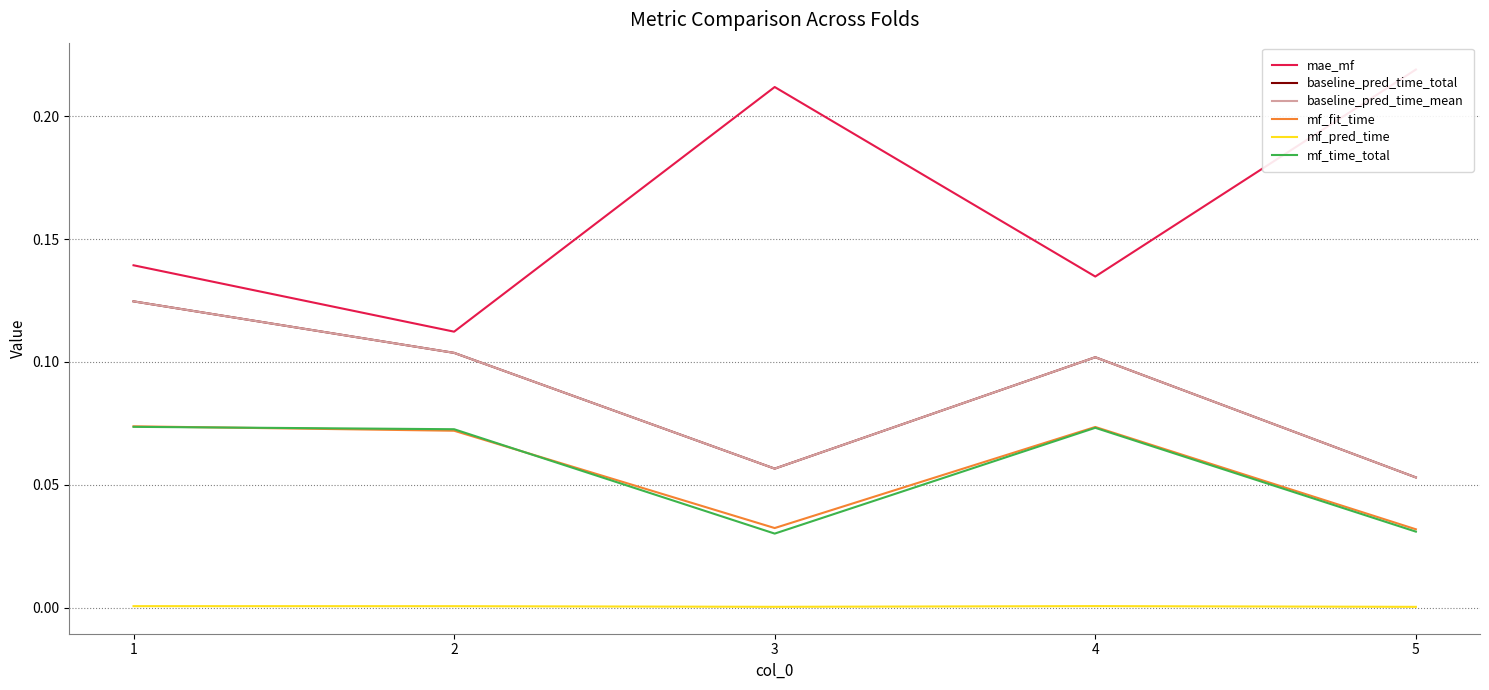

Reading left to right, transcribe all the data shown in this chart.

mae_mf: 1=0.1	2=0.1	3=0.2	4=0.1	5=0.2
baseline_pred_time_total: 1=0.1	2=0.1	3=0.1	4=0.1	5=0.1
baseline_pred_time_mean: 1=0.1	2=0.1	3=0.1	4=0.1	5=0.1
mf_fit_time: 1=0.1	2=0.1	3=0.0	4=0.1	5=0.0
mf_pred_time: 1=0.0	2=0.0	3=0.0	4=0.0	5=0.0
mf_time_total: 1=0.1	2=0.1	3=0.0	4=0.1	5=0.0